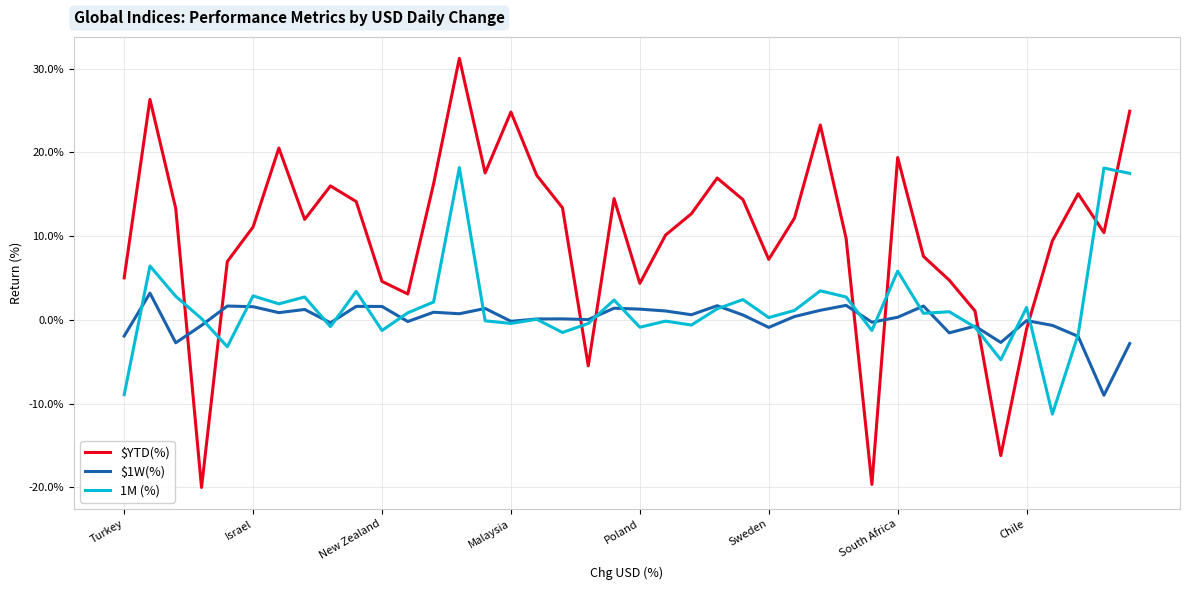

At how many categories does at least one series exceed 0?

38